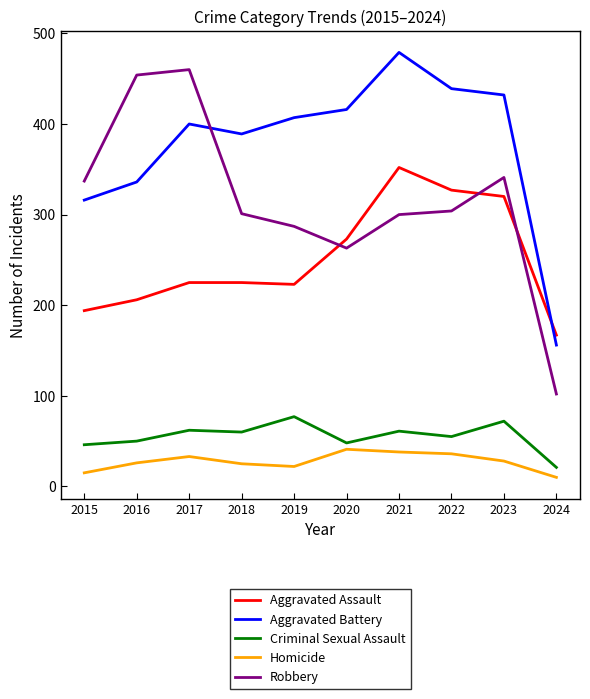

List the series in order of their peak value, highest first.

Aggravated Battery, Robbery, Aggravated Assault, Criminal Sexual Assault, Homicide